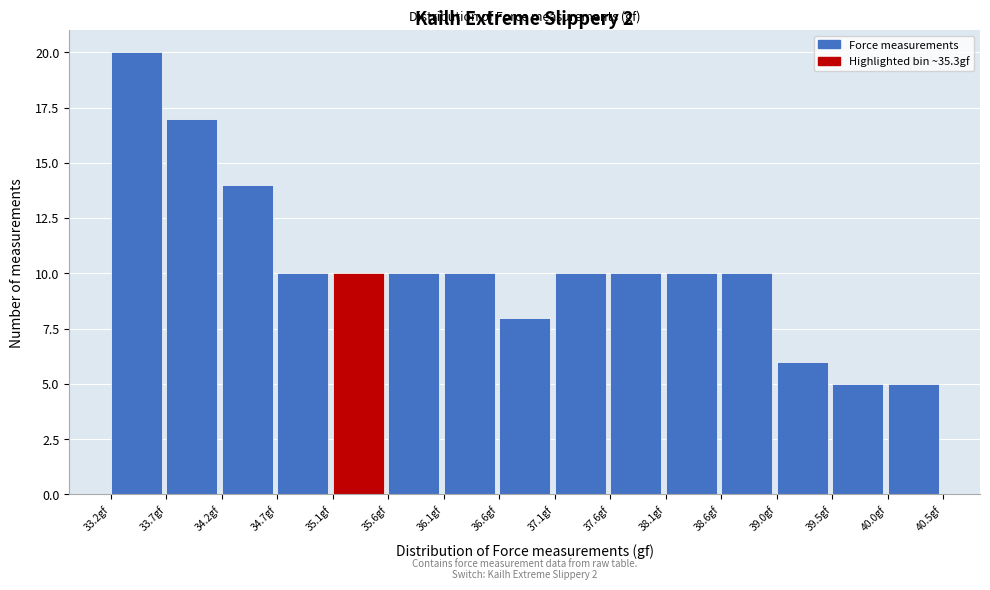

Over which range of the x-axis is the bar tallest?

33.20 to 33.70